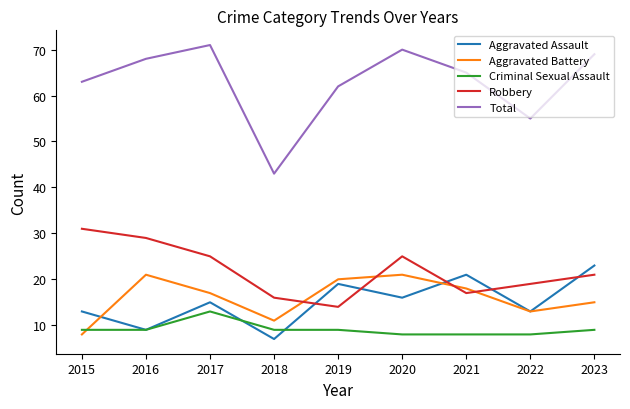

Reading right to left, transcribe all the data shown in this chart.

Aggravated Assault: 2023=23	2022=13	2021=21	2020=16	2019=19	2018=7	2017=15	2016=9	2015=13
Aggravated Battery: 2023=15	2022=13	2021=18	2020=21	2019=20	2018=11	2017=17	2016=21	2015=8
Criminal Sexual Assault: 2023=9	2022=8	2021=8	2020=8	2019=9	2018=9	2017=13	2016=9	2015=9
Robbery: 2023=21	2022=19	2021=17	2020=25	2019=14	2018=16	2017=25	2016=29	2015=31
Total: 2023=69	2022=55	2021=65	2020=70	2019=62	2018=43	2017=71	2016=68	2015=63